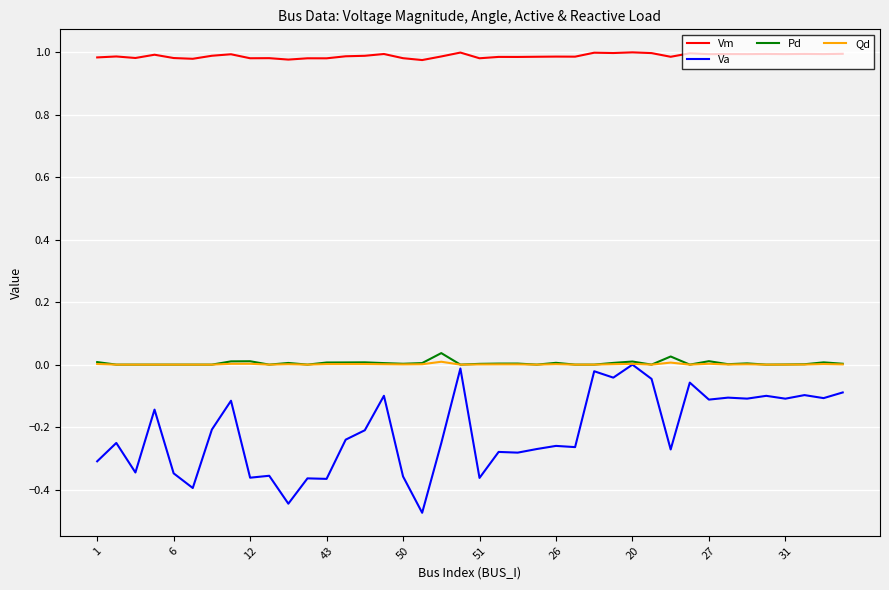

At how many categories does at least one series exceed 0?

40